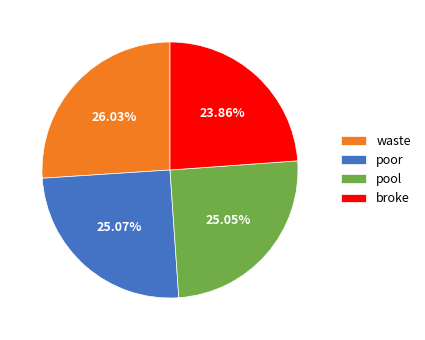

Which slice is the largest?

waste